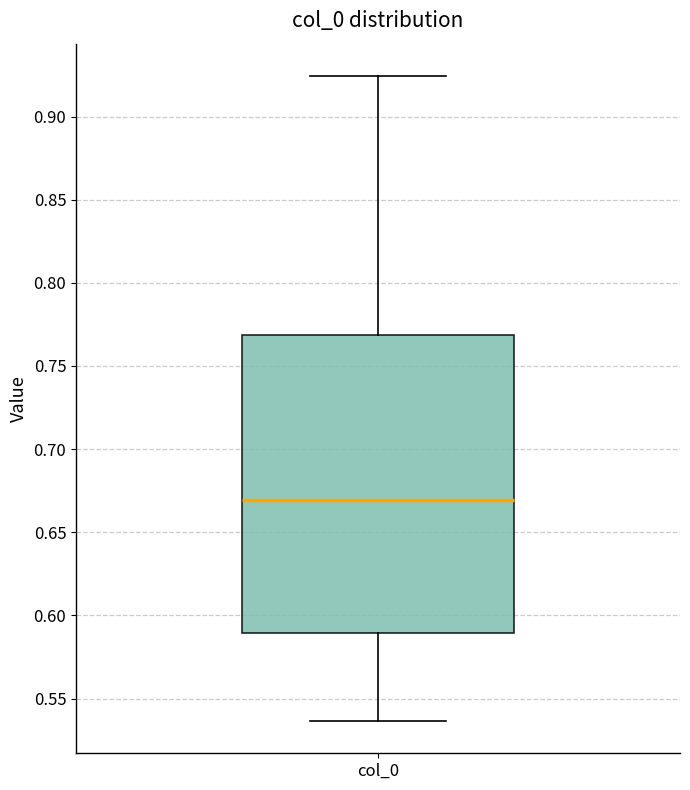

Read this box plot against the y-axis: the position of the median line, the range covered by the box, and the ends of both whiskers. The values are not printed on the chart, so give them approximately, as read against the axis.

median 0.670, box 0.590 to 0.770, whiskers 0.535 to 0.925